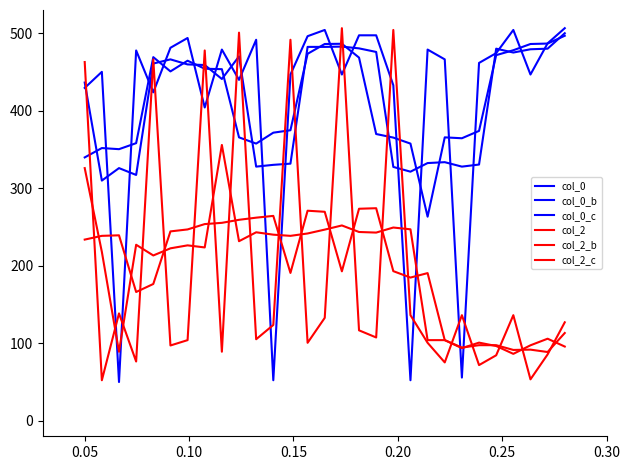

What is the lowest value of the col_0 series?

309.9